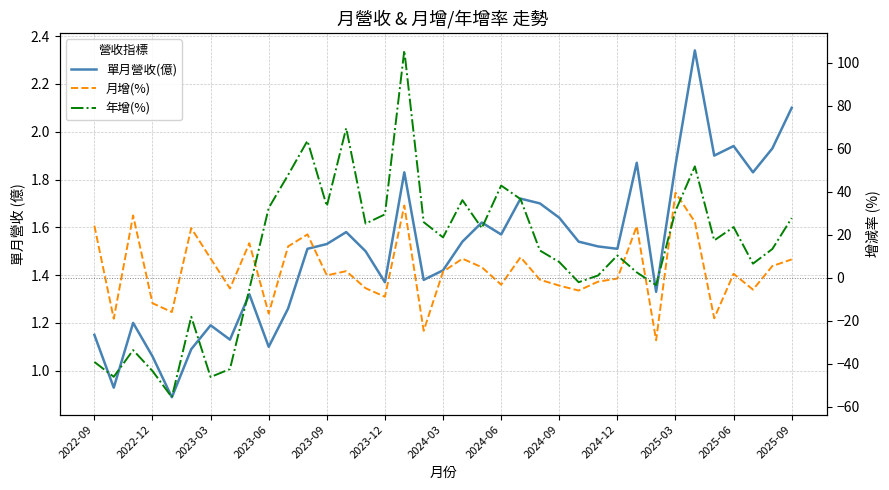

Does the chart display data point markers on the line(s)?

No